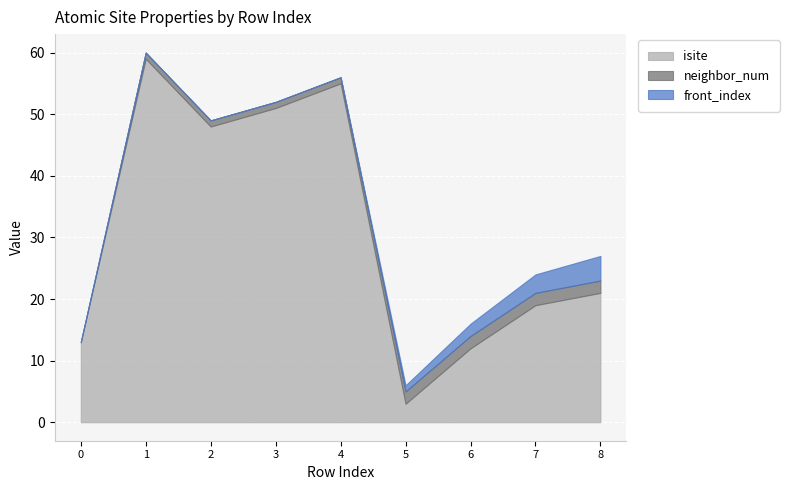

True or false: neighbor_num has more than 2 interior local peaks.

False